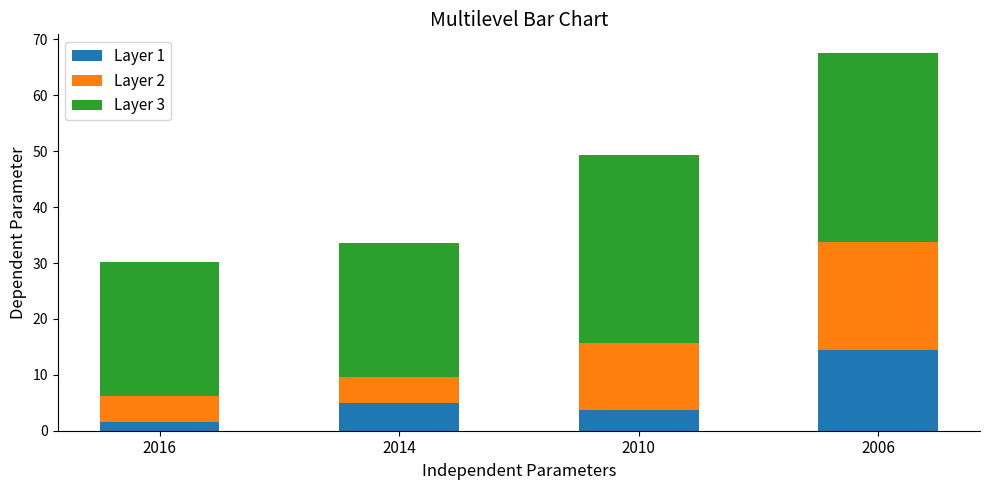

What is the difference between the Layer 1 values at 2014 and 2006?

9.5